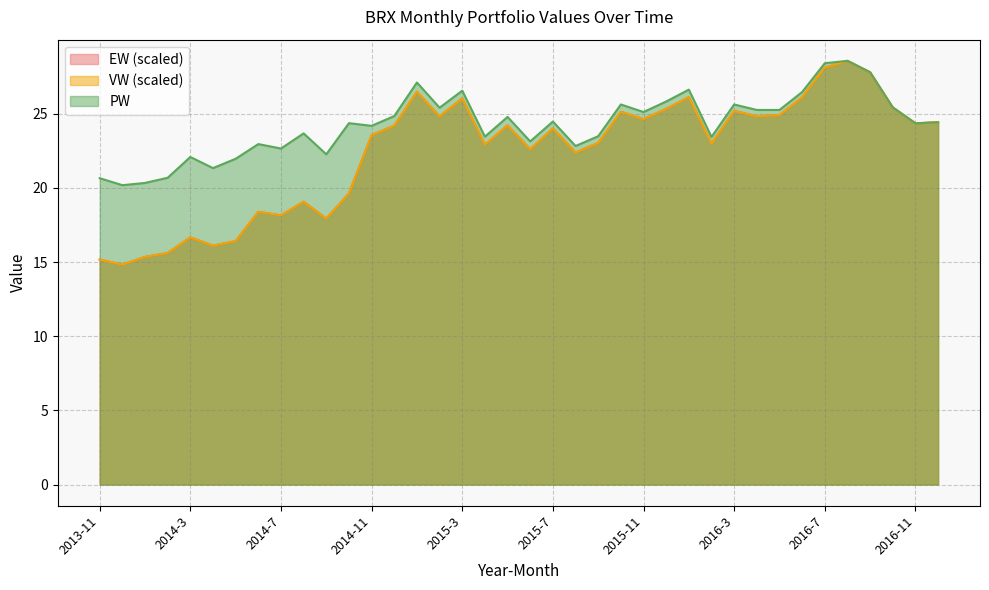

What position from the left is 2016-3?

29